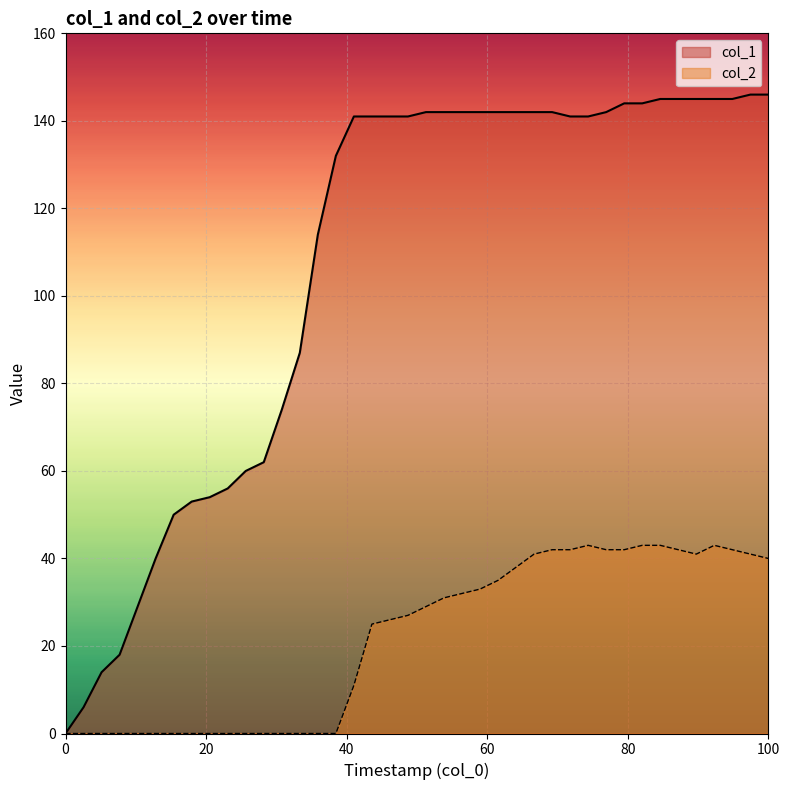

True or false: col_1 and col_2 cross at least once.

False